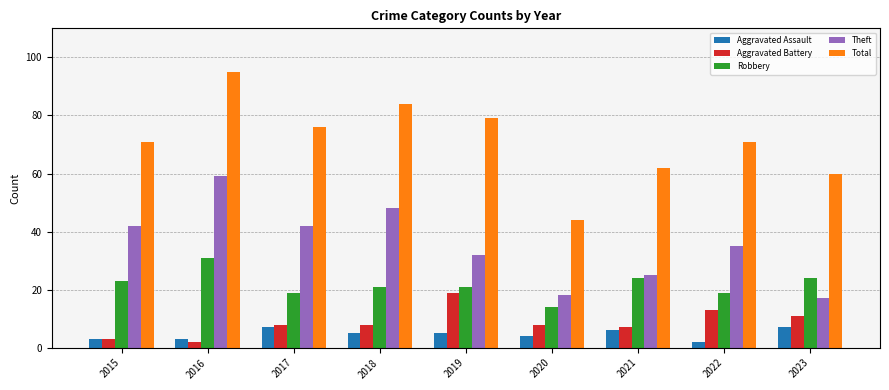

Rank the series at 2022 from highest to lowest value.

Total, Theft, Robbery, Aggravated Battery, Aggravated Assault